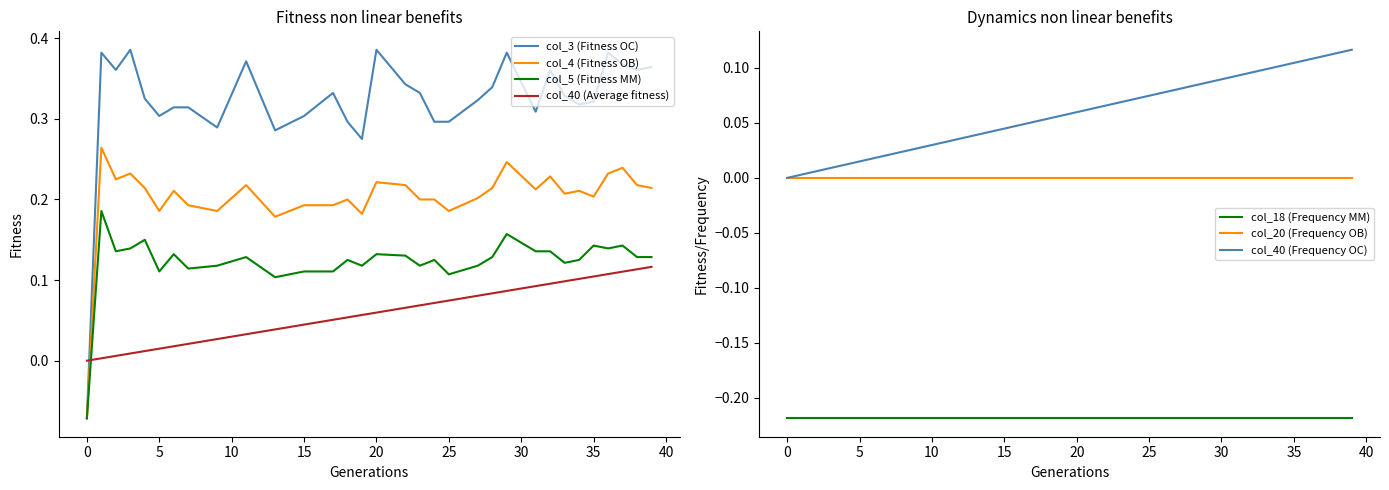

How many lines are shown in the chart?

4